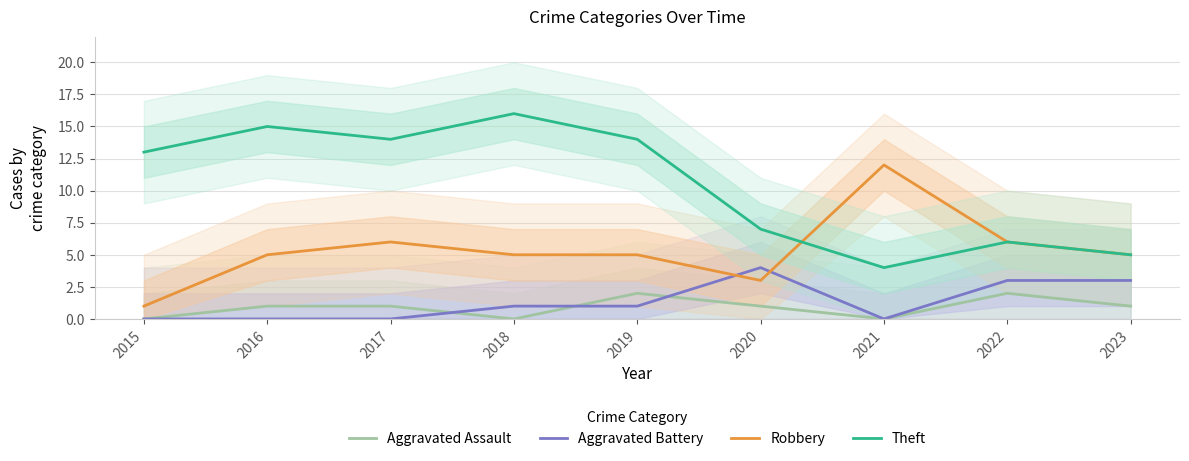

What is the value of the Theft point at the 9th from the left?

5